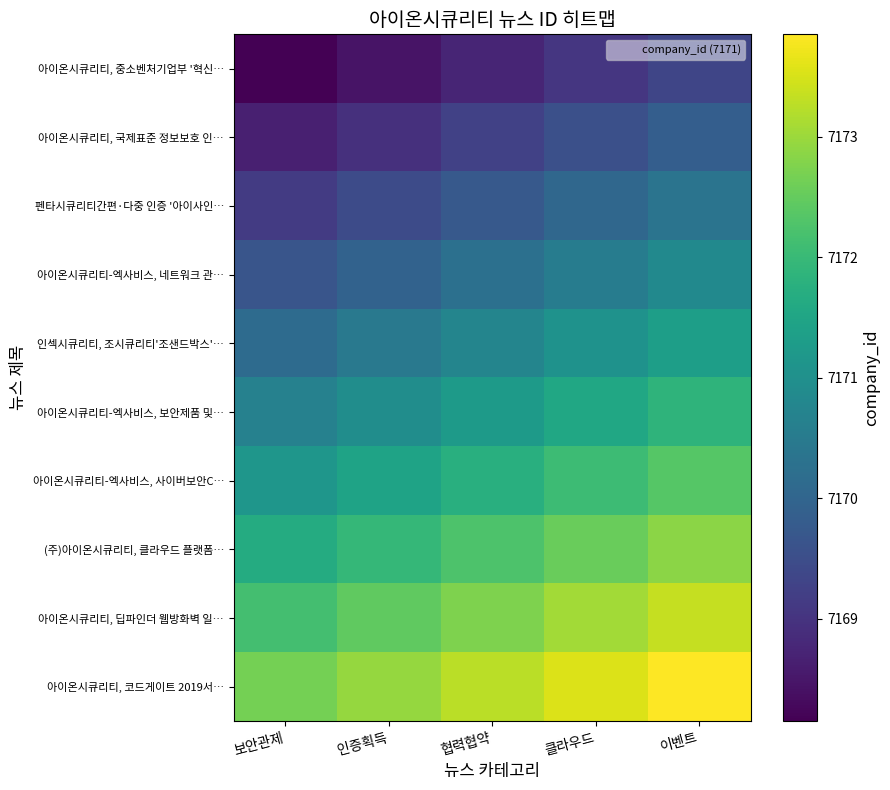

Reading left to right, what are all the values shown in this chart?

아이온시큐리티, 중소벤처기업부 '혁신…: 보안관제=7168.1	인증획득=7168.4	협력협약=7168.8	클라우드=7169.1	이벤트=7169.4
아이온시큐리티, 국제표준 정보보호 인…: 보안관제=7168.6	인증획득=7168.9	협력협약=7169.2	클라우드=7169.6	이벤트=7169.9
펜타시큐리티간편·다중 인증 '아이사인…: 보안관제=7169.1	인증획득=7169.4	협력협약=7169.8	클라우드=7170.1	이벤트=7170.4
아이온시큐리티-엑사비스, 네트워크 관…: 보안관제=7169.6	인증획득=7169.9	협력협약=7170.2	클라우드=7170.6	이벤트=7170.9
인섹시큐리티, 조시큐리티'조샌드박스'…: 보안관제=7170.1	인증획득=7170.4	협력협약=7170.8	클라우드=7171.1	이벤트=7171.4
아이온시큐리티-엑사비스, 보안제품 및…: 보안관제=7170.6	인증획득=7170.9	협력협약=7171.2	클라우드=7171.6	이벤트=7171.9
아이온시큐리티-엑사비스, 사이버보안C…: 보안관제=7171.1	인증획득=7171.4	협력협약=7171.8	클라우드=7172.1	이벤트=7172.4
(주)아이온시큐리티, 클라우드 플랫폼…: 보안관제=7171.6	인증획득=7171.9	협력협약=7172.2	클라우드=7172.6	이벤트=7172.9
아이온시큐리티, 딥파인더 웹방화벽 일…: 보안관제=7172.1	인증획득=7172.4	협력협약=7172.8	클라우드=7173.1	이벤트=7173.4
아이온시큐리티, 코드게이트 2019서…: 보안관제=7172.6	인증획득=7172.9	협력협약=7173.2	클라우드=7173.6	이벤트=7173.9